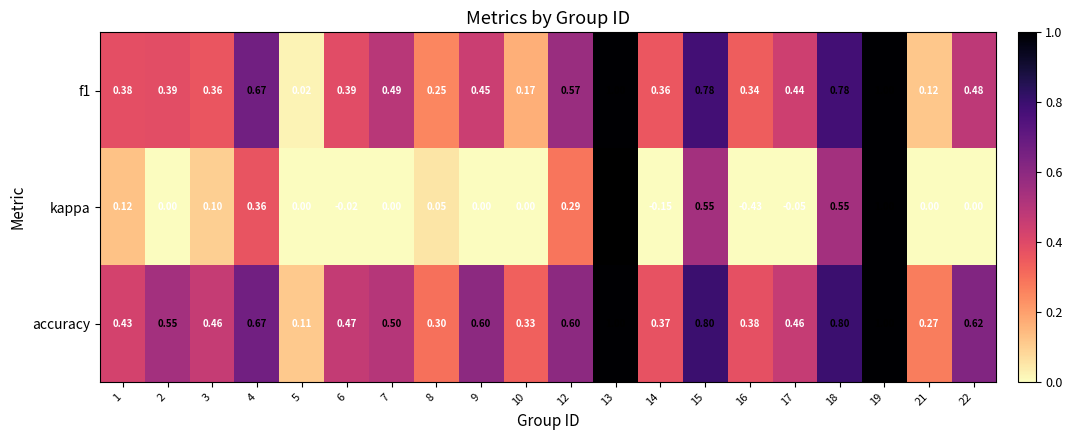

At which label does f1 reach its minimum?

5